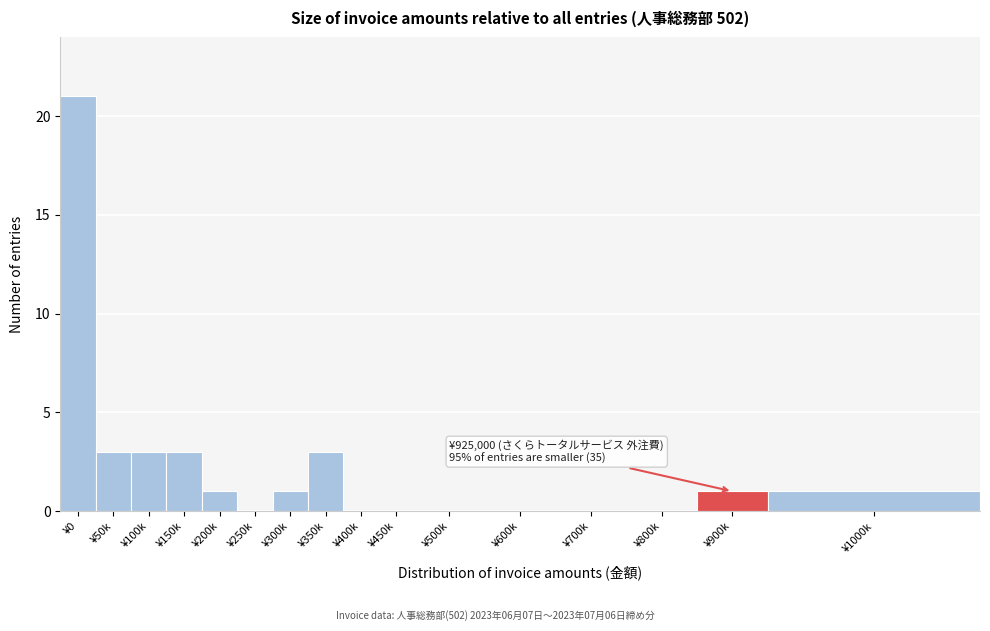

Reading left to right, transcribe all the data shown in this chart.

¥0=21	¥50k=3	¥100k=3	¥150k=3	¥200k=1	¥250k=0	¥300k=1	¥350k=3	¥400k=0	¥450k=0	¥500k=0	¥600k=0	¥700k=0	¥800k=0	¥900k=1	¥1000k=1